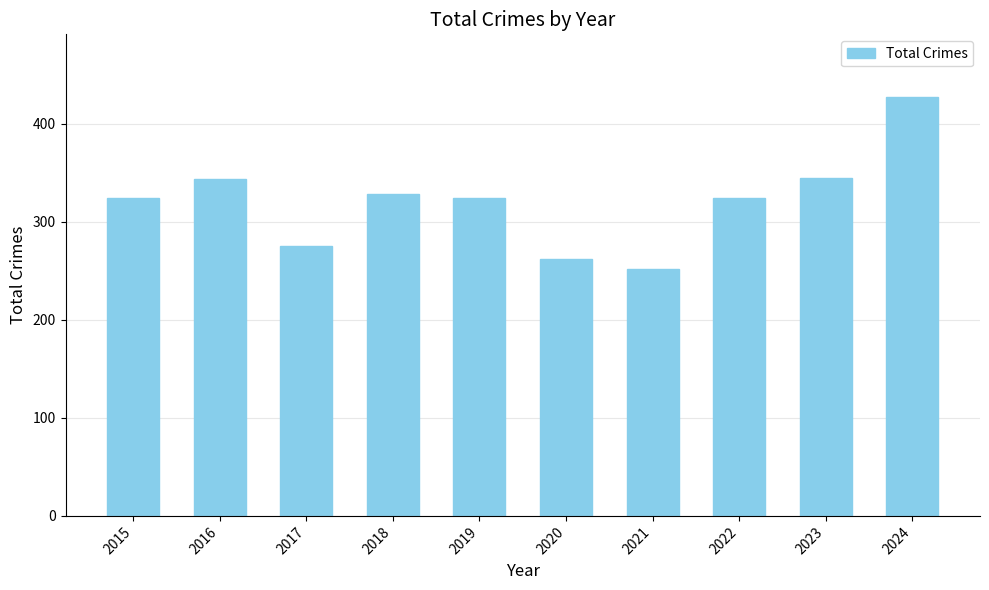

Read the value at 2017.

275